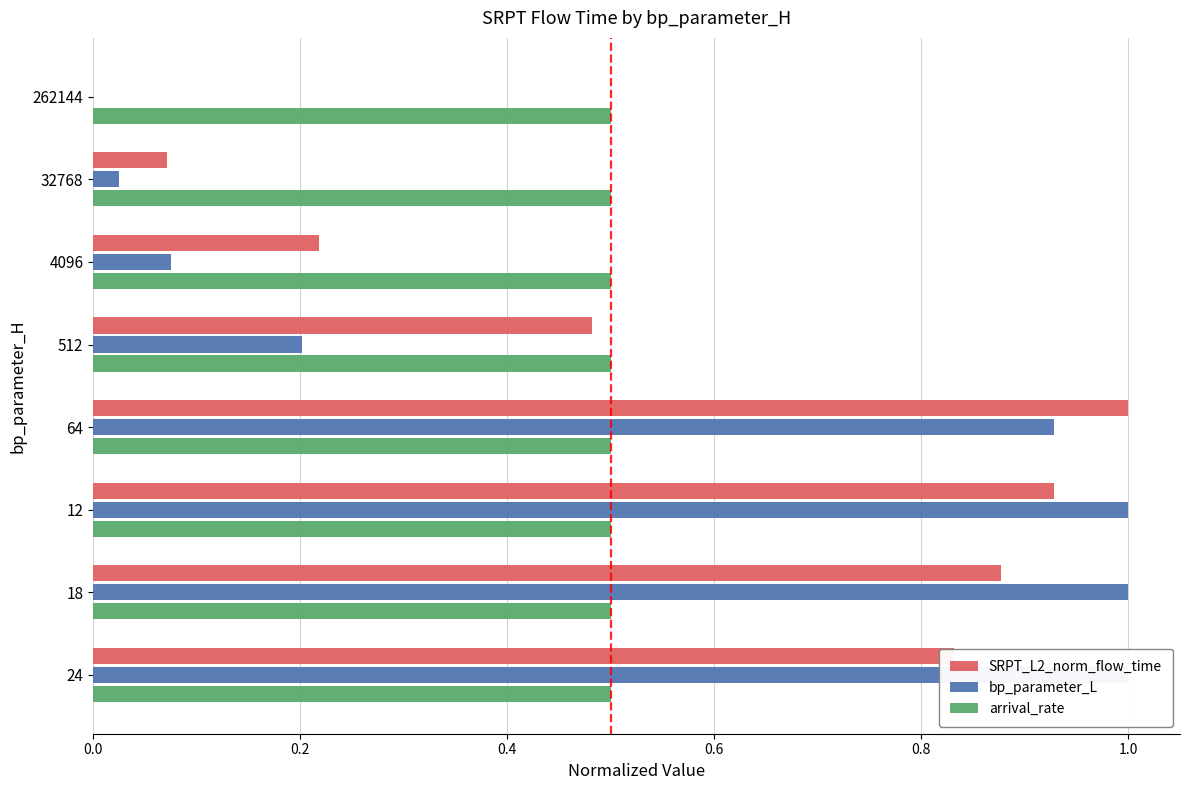

What is the difference between the highest and lowest values at 1.0?

0.9